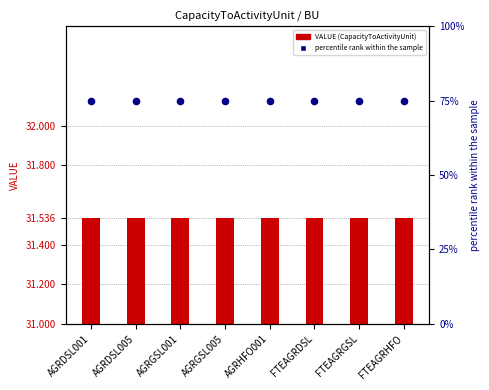

Which series has the widest spread of Y values?

VALUE